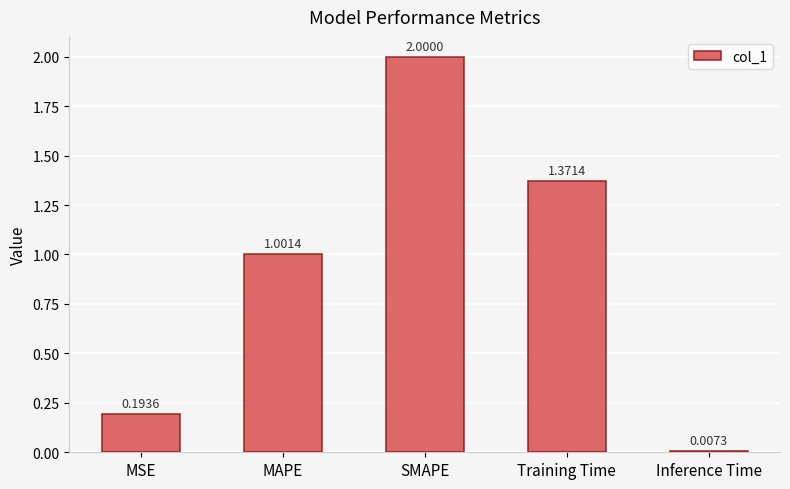

At which label does the data first exceed 1?

MAPE